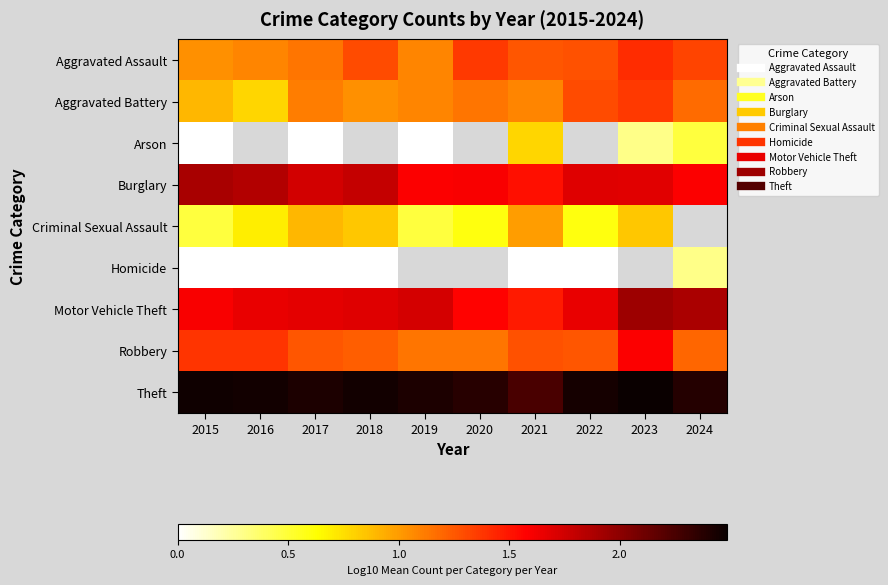

List the labels in order of Robbery value, smallest first.

2019, 2020, 2024, 2018, 2017, 2022, 2021, 2015, 2016, 2023